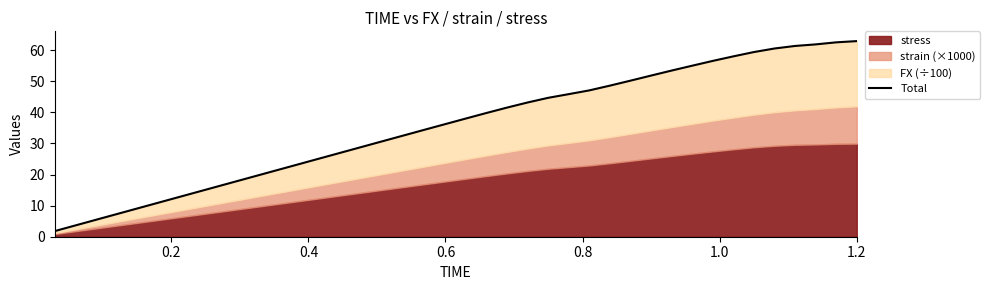

True or false: the data has more than 1 interior local peaks.

False